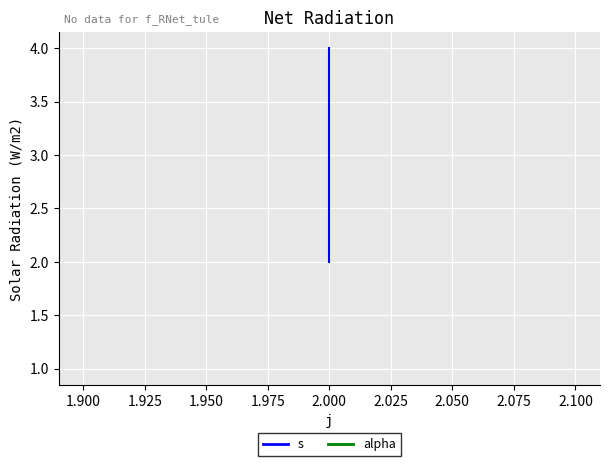

At how many categories does at least one series exceed 1?

3